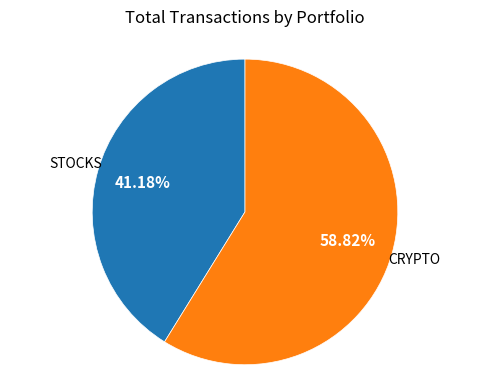

Is there a majority slice in this chart?

Yes